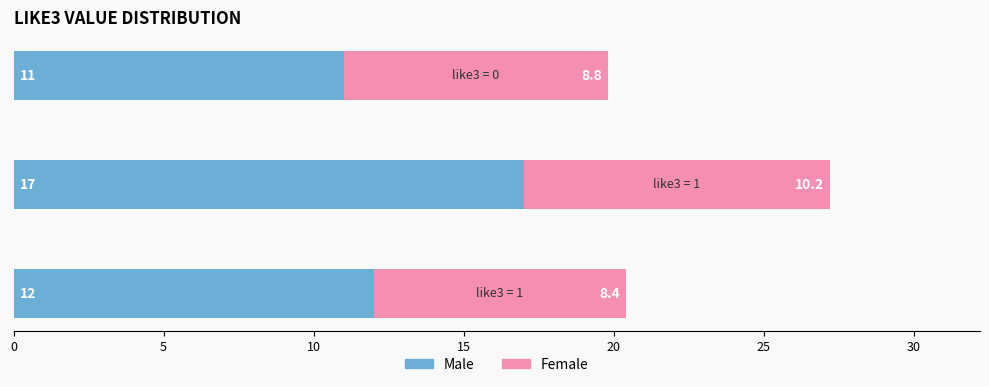

What is the average value of the Male series?

13.3